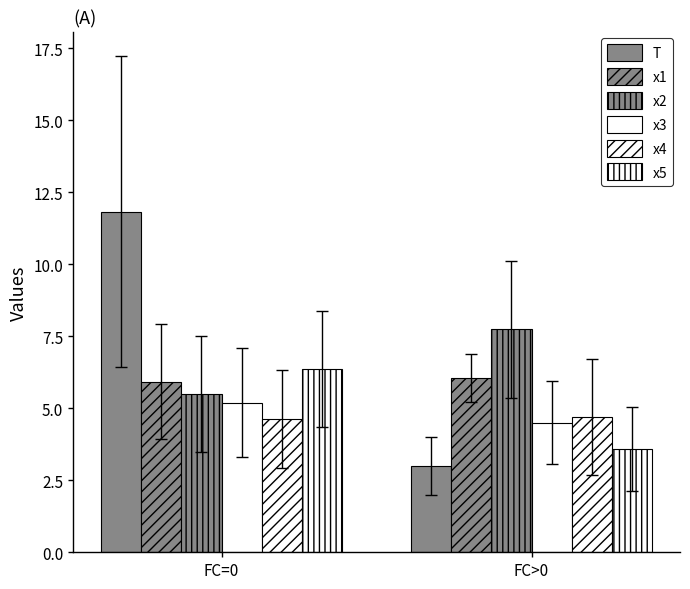

How many groups of bars are there?

2